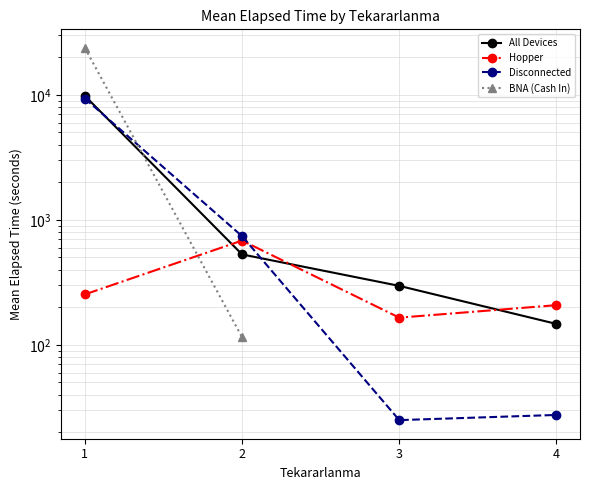

Is it true that Disconnected equals 9336.2 at 1?

True